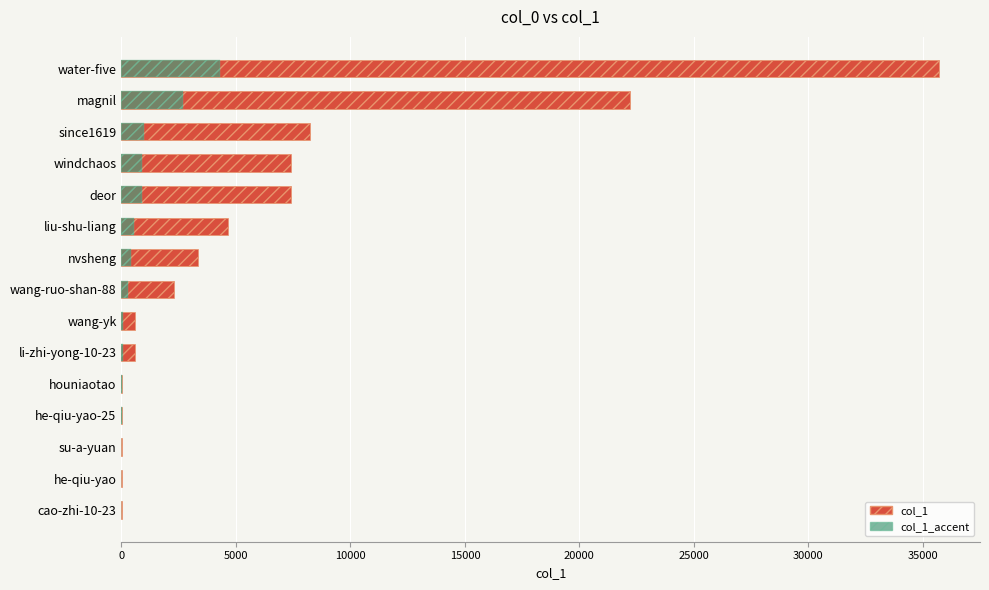

What is the value of the 4th bar from the left?

7416